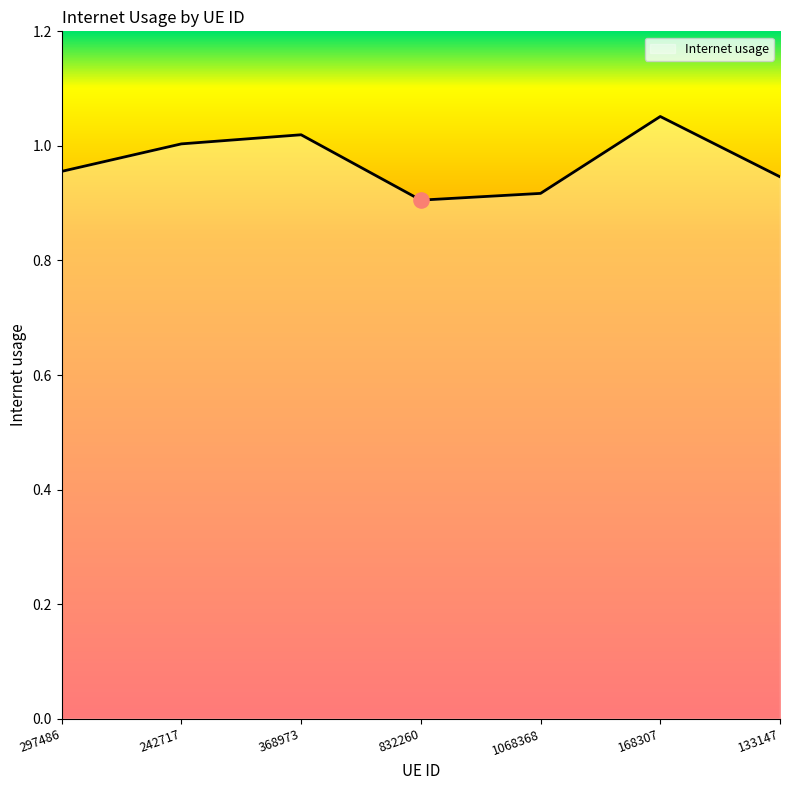

Which has a higher value, 832260 or 1068368?

1068368